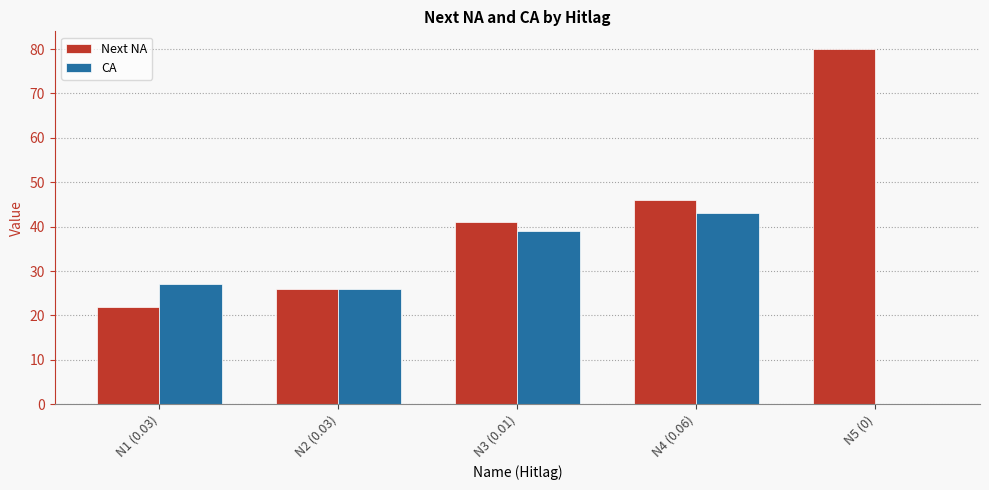

Count the number of categories in the chart.

5